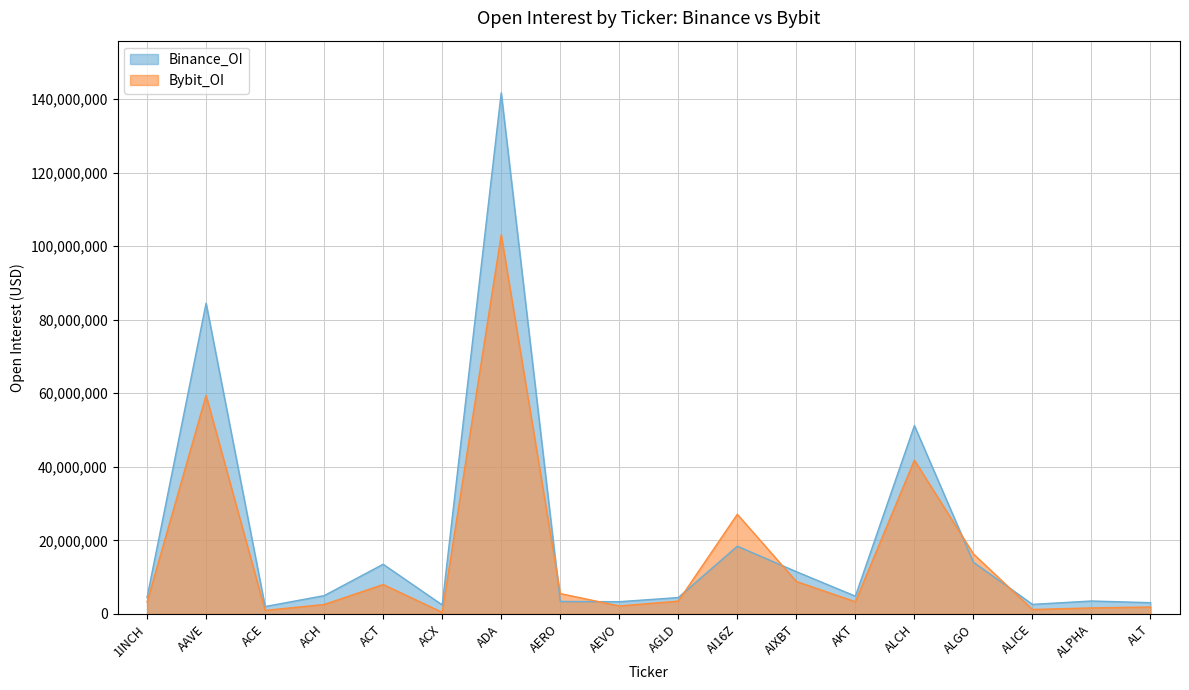

How many categories are shown in the chart?

18